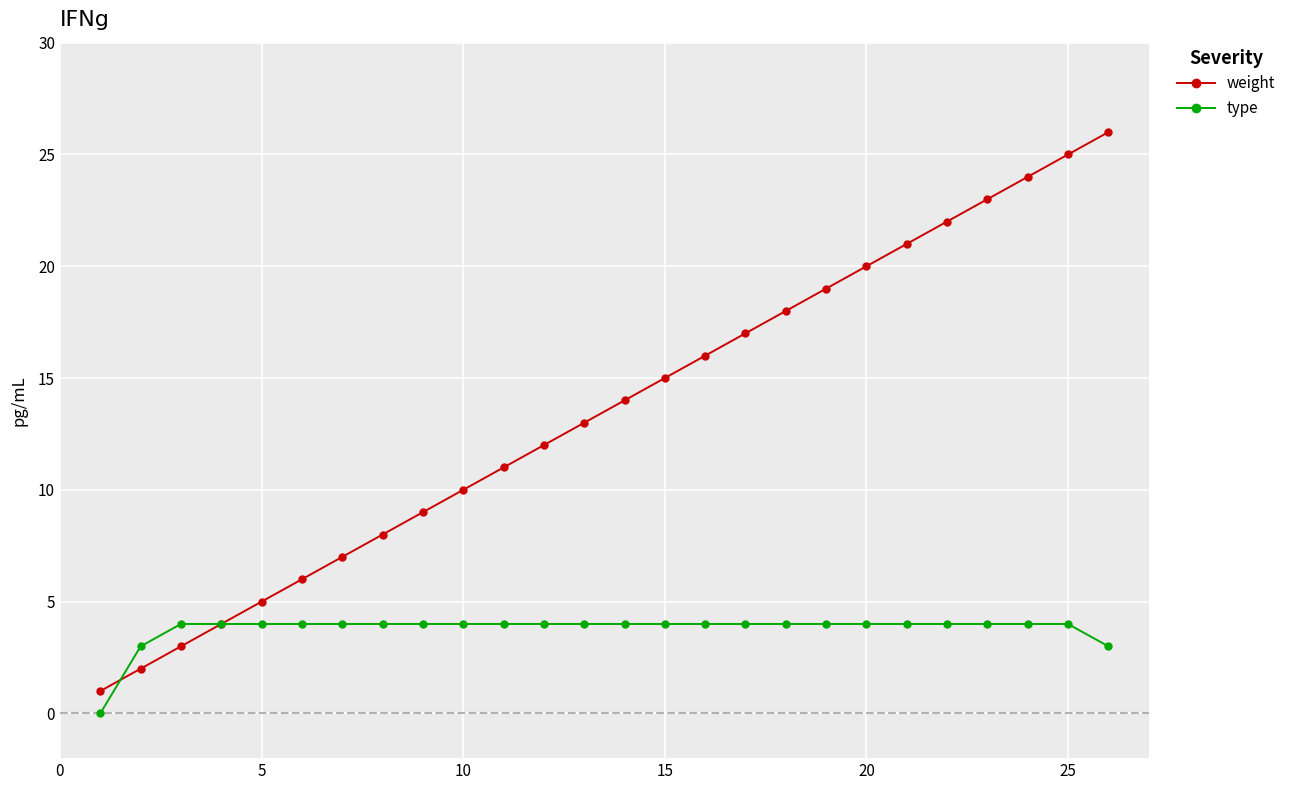

What is the value of the type point at the 6th from the left?

4